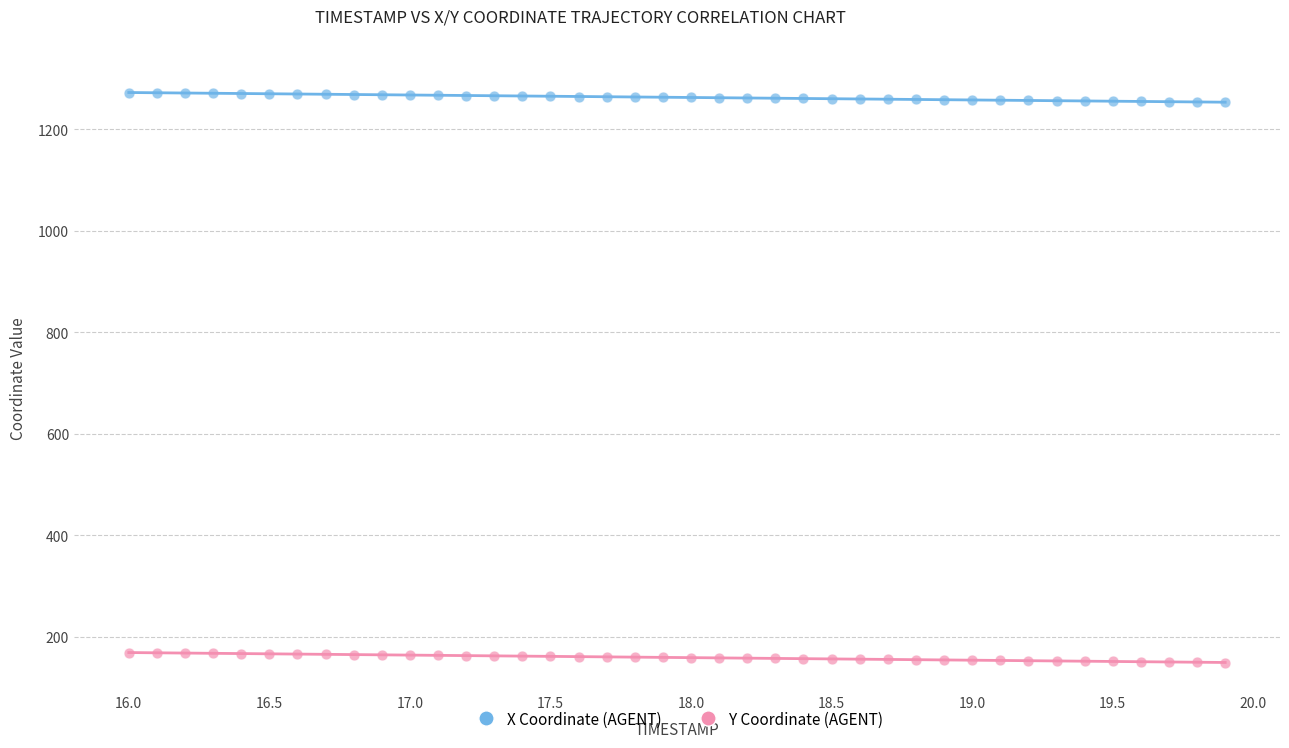

Across all data points, what is the range of X values (max minus min)?

3.9